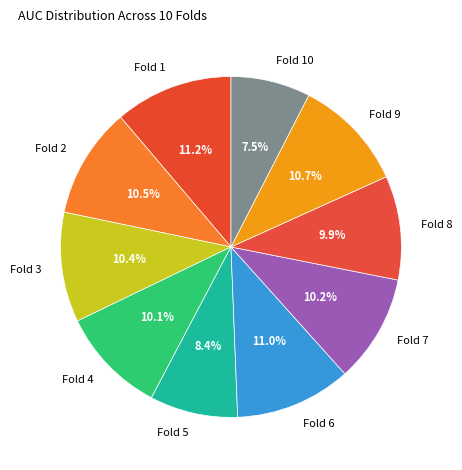

Is the sum of Fold 10 and Fold 4 greater than half?

No